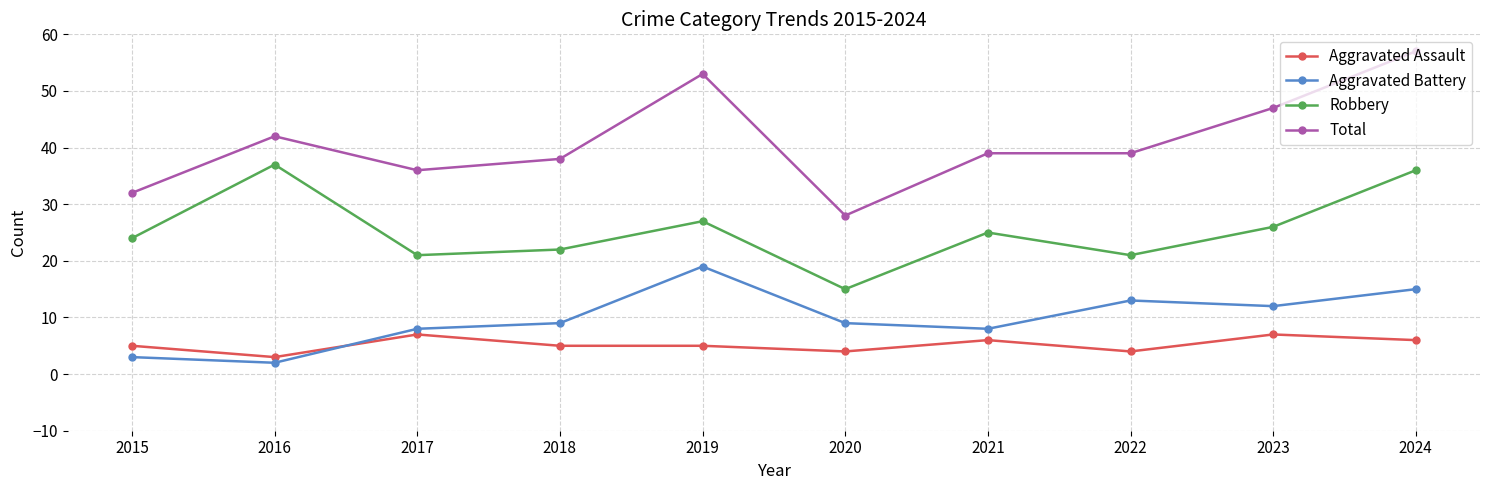

Which series changed the most between 2017 and 2022?

Aggravated Battery